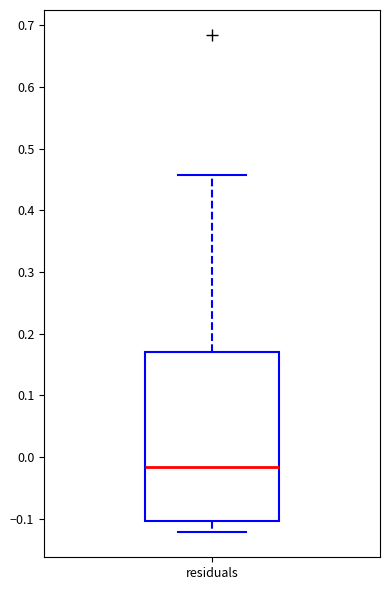

Transcribe this box plot: give where the median line is, the range the box spans, and where the two whiskers end, as read against the y-axis. The values are not printed on the chart, so give them approximately, as read against the axis.

median -0.02, box -0.10 to 0.17, whiskers -0.12 to 0.46